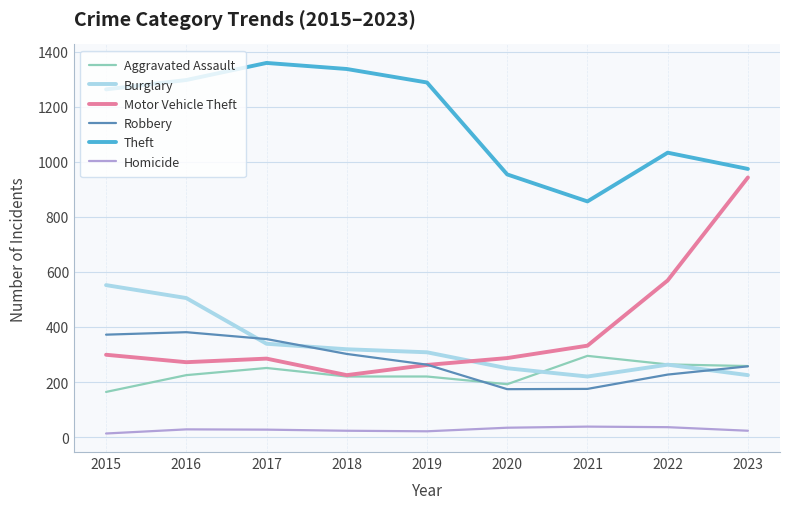

Which series has the largest total across all categories?

Theft